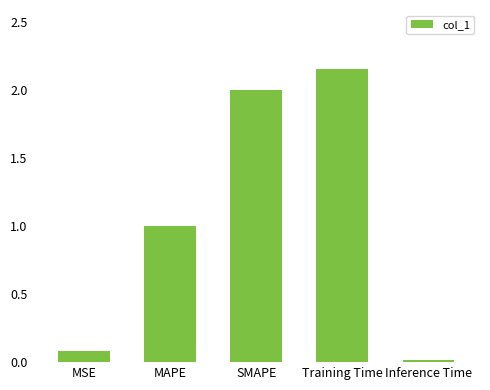

What is the difference between the maximum and minimum values?

2.1